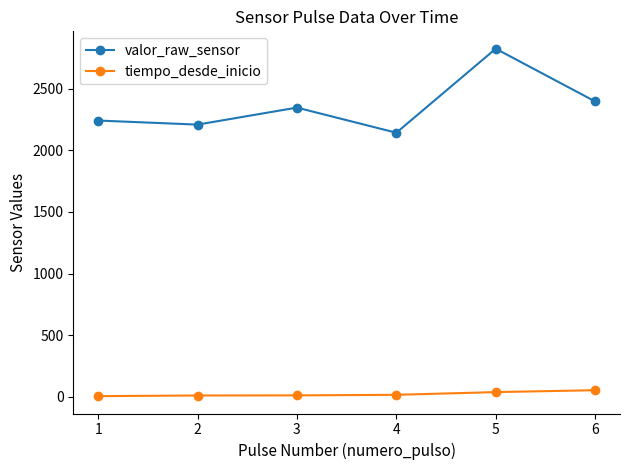

What is the difference between the maximum and minimum values in the valor_raw_sensor series?

682.0